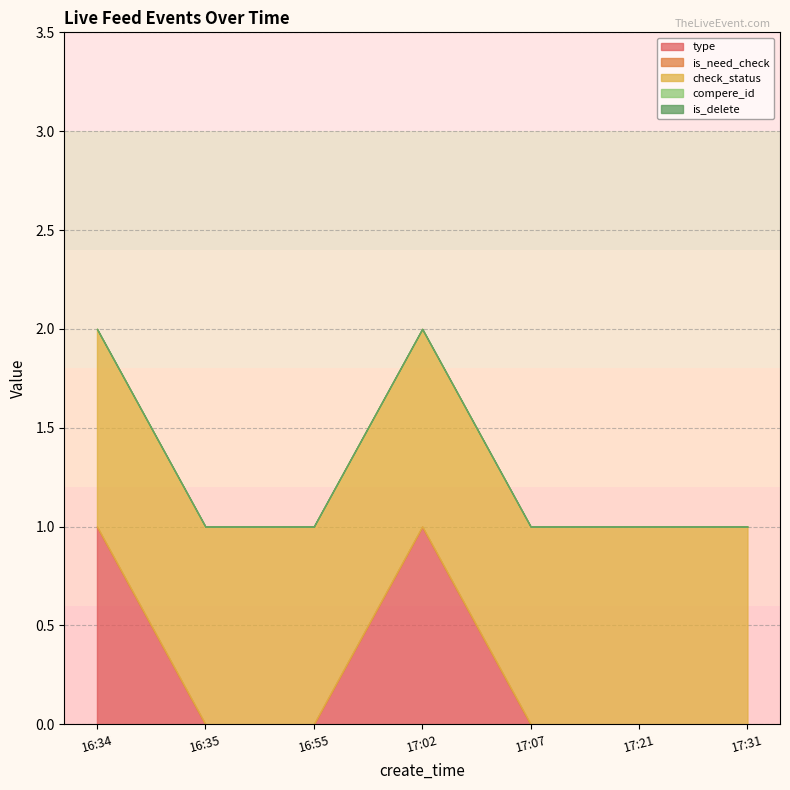

What value does the check_status series have at 17:31?

1